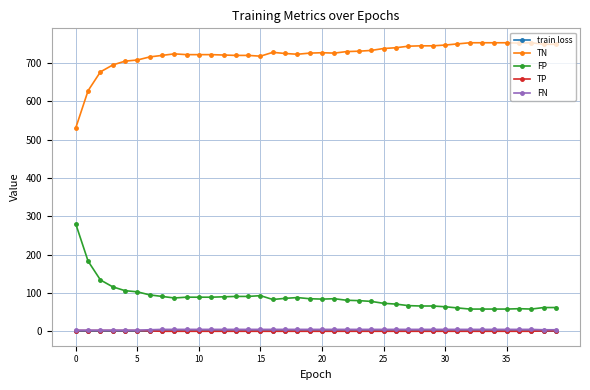

What are all the series names shown in the legend?

train loss, TN, FP, TP, FN